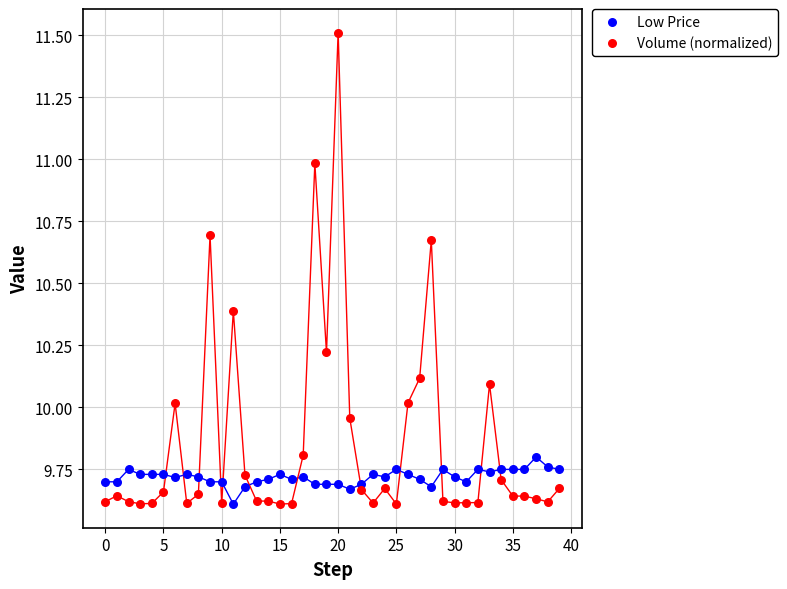

Which series has the widest spread of Y values?

Volume (normalized)